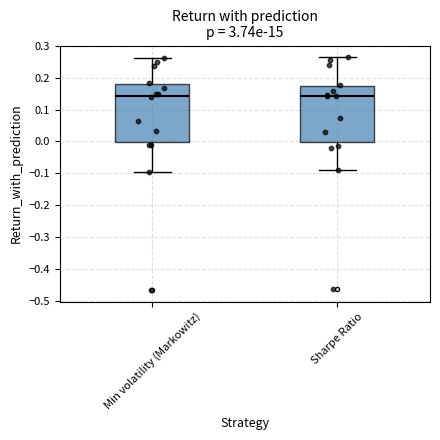

Where is the upper edge of the box for Sharpe Ratio on the y-axis? The values are not printed on the chart, so give them approximately, as read against the axis.

0.17